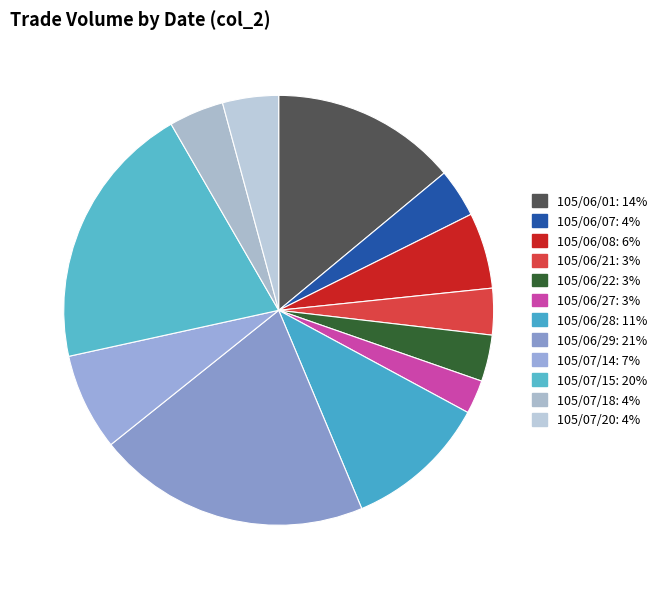

Which category has the smallest portion of the pie?

105/06/27